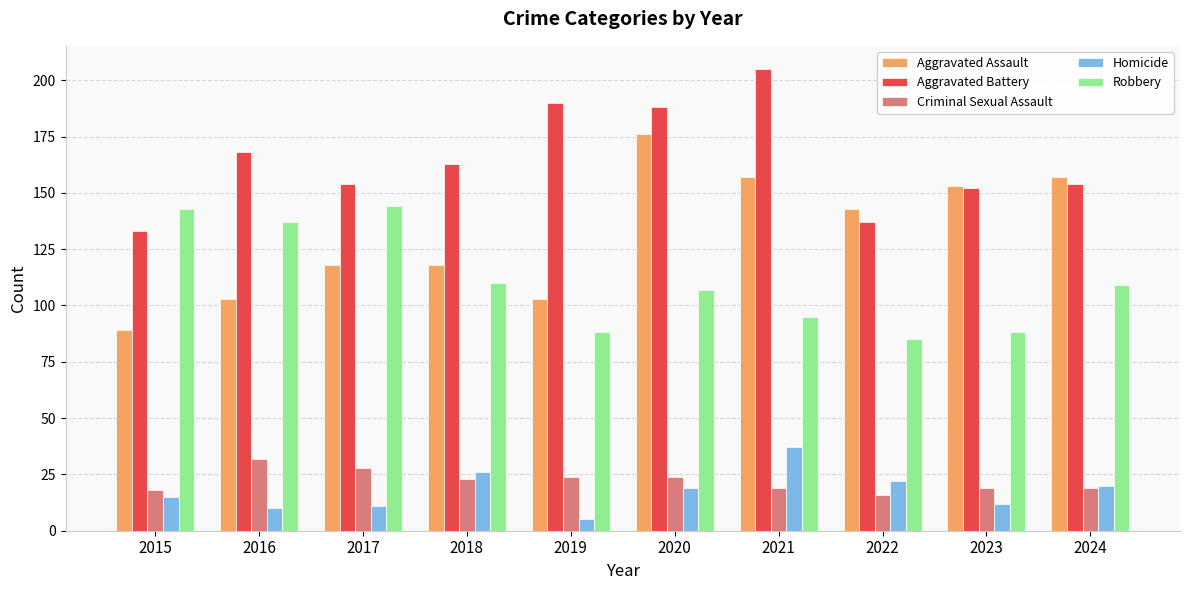

Count the number of categories in the chart.

10